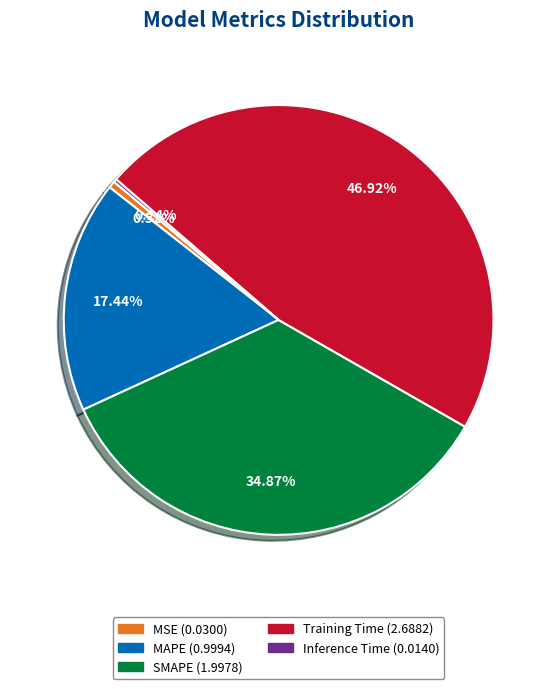

Which slice is the largest?

Training Time